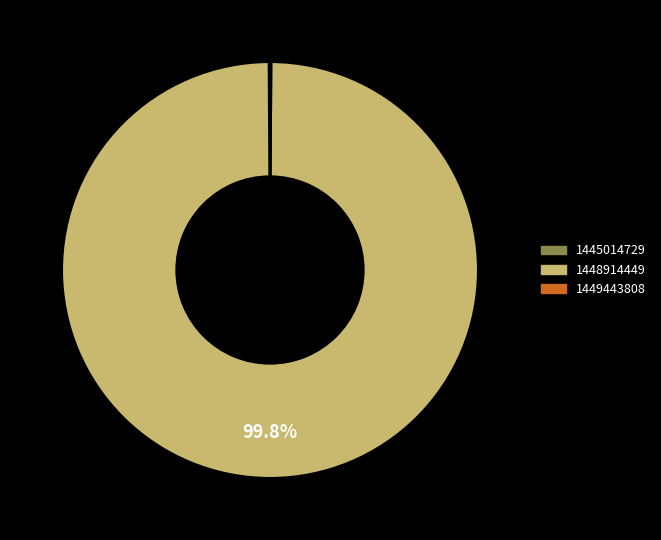

Which slice is the largest?

1448914449